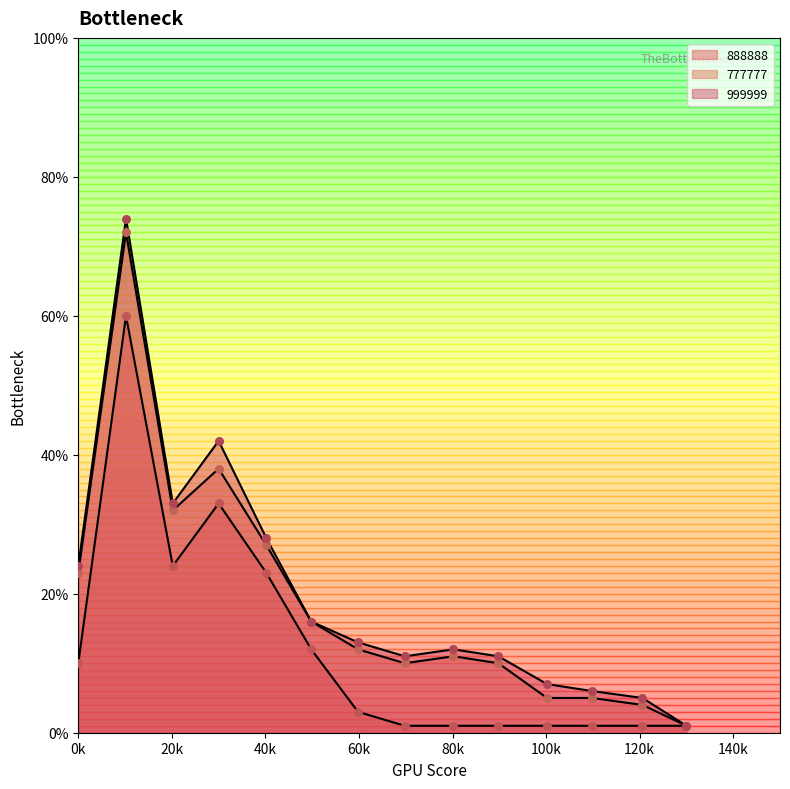

At how many categories does at least one series exceed 6?

11